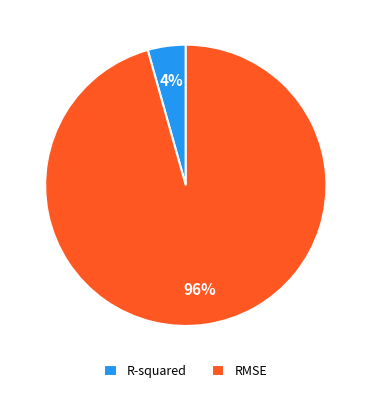

Does any single category account for the majority?

Yes